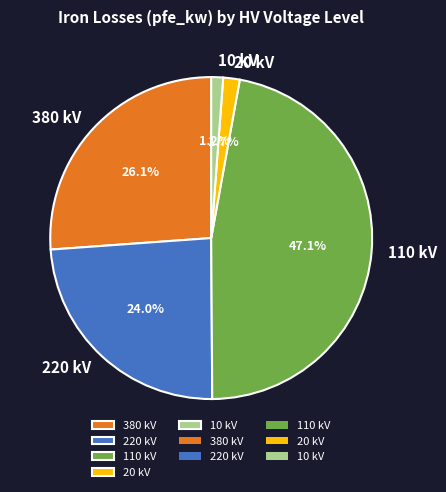

Which category has the biggest portion of the pie?

110 kV